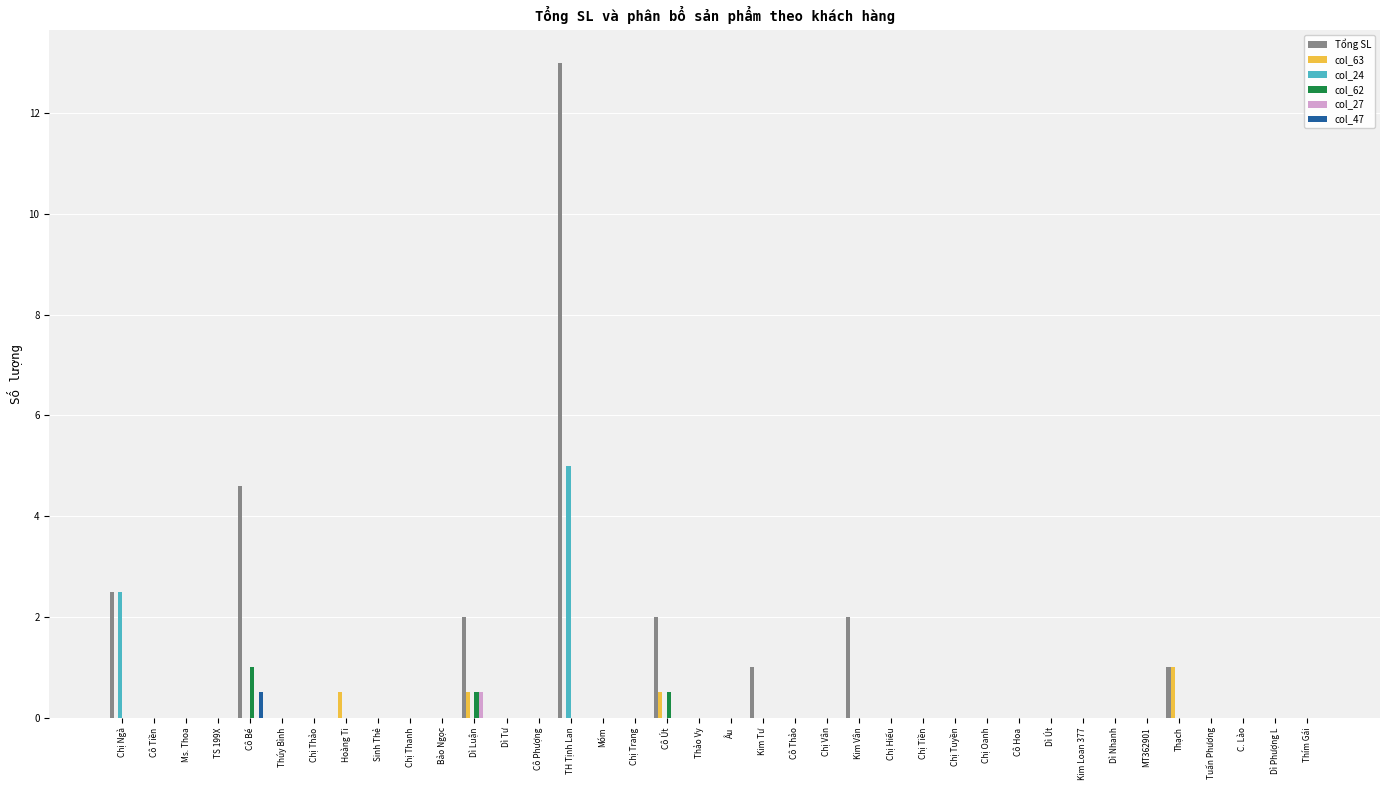

The value of col_63 at Cô Tiền is 0.5. True or false?

False